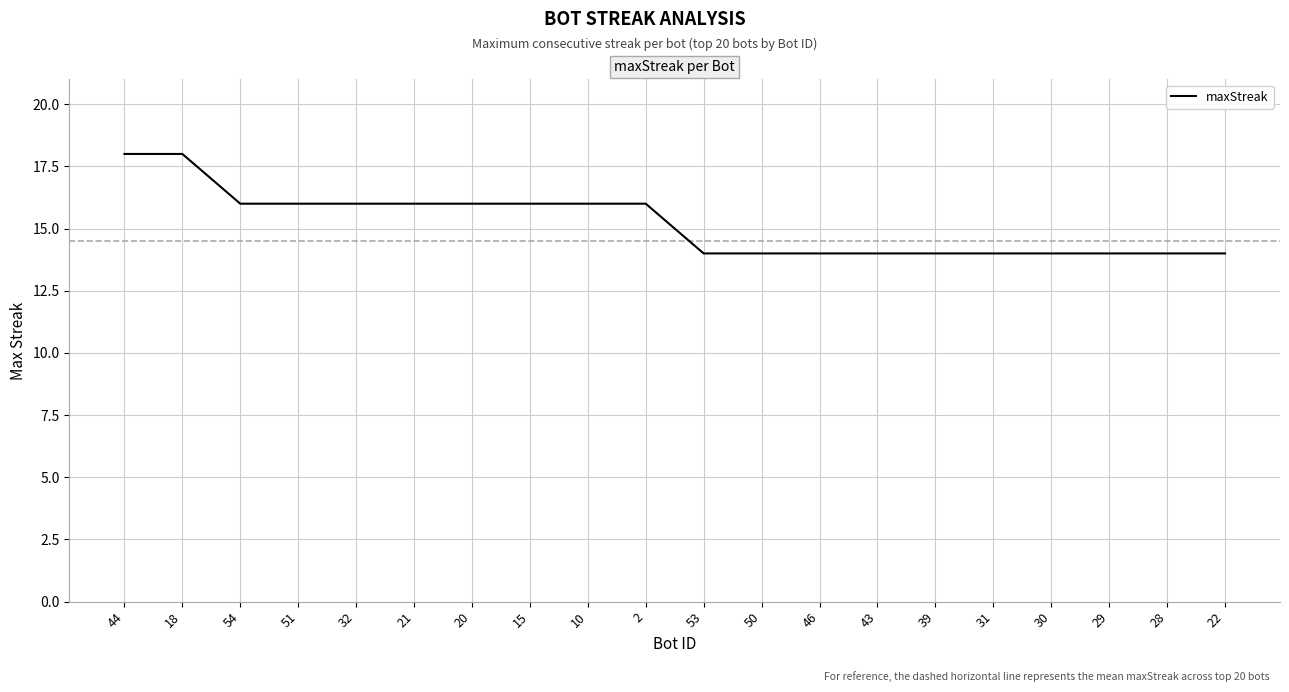

What position from the left is 10?

9